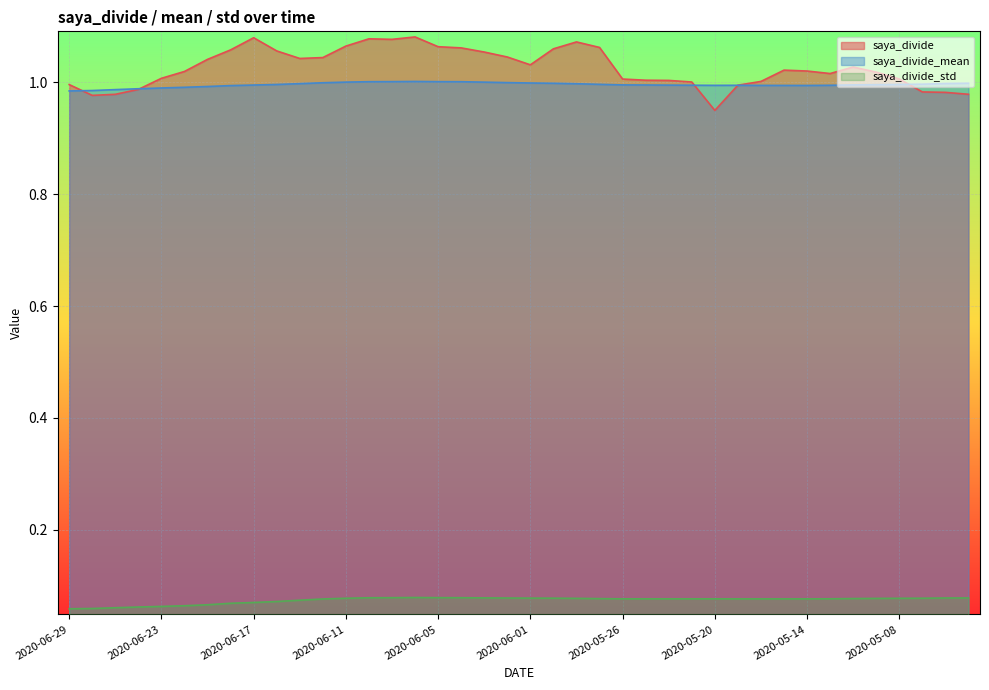

At which category does the chart reach its minimum across all series?

2020-06-29